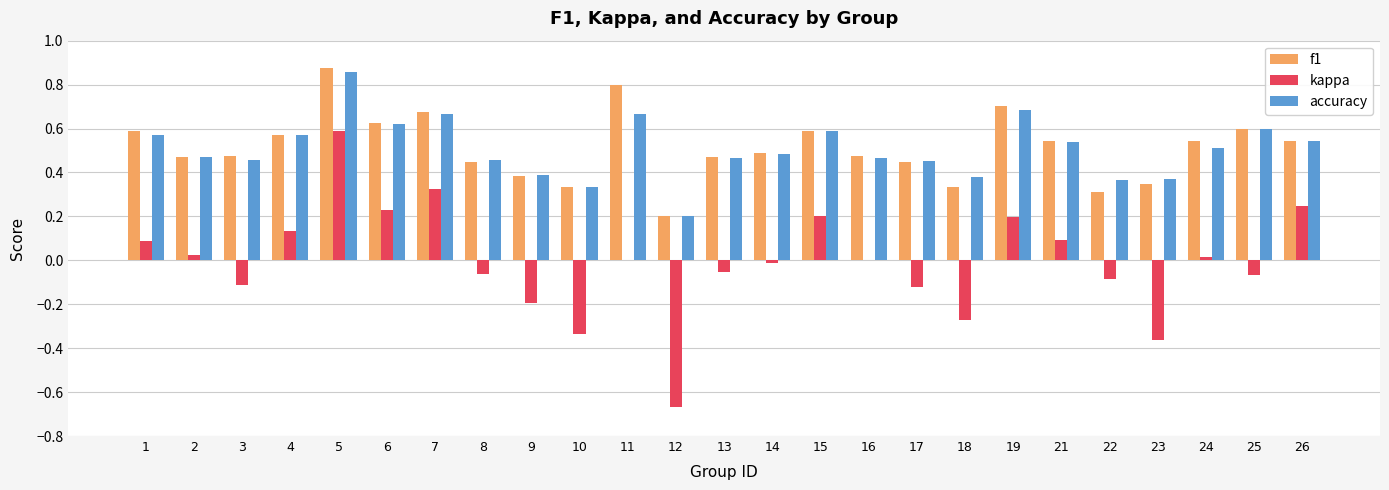

What is the sum of all accuracy values?

12.7